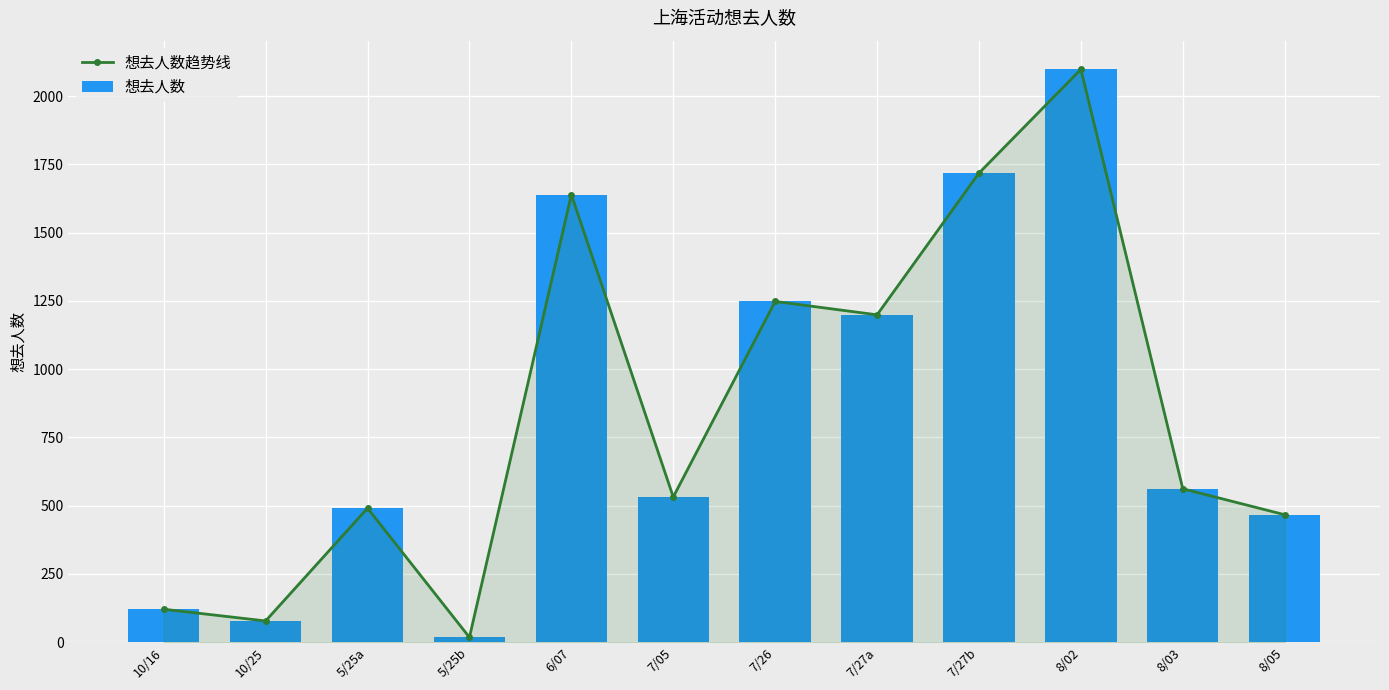

Count the number of categories in the chart.

12